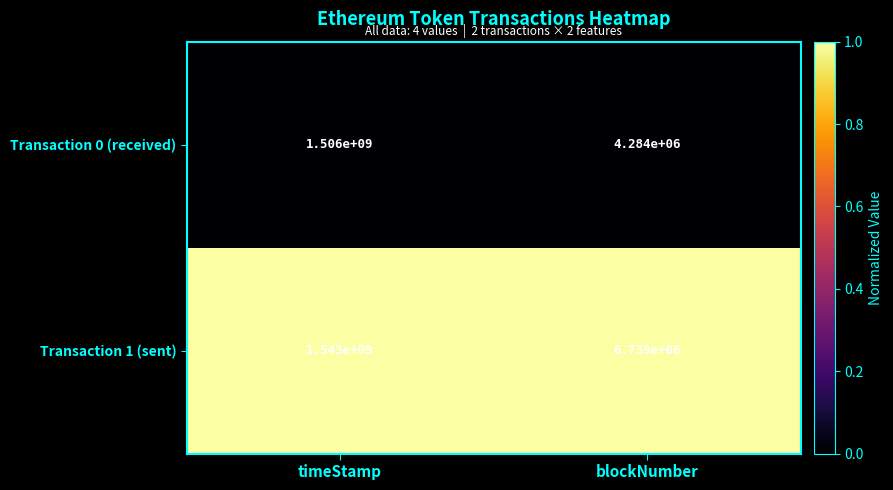

Is it true that Transaction 1 (sent) equals 314128635 at timeStamp?

False